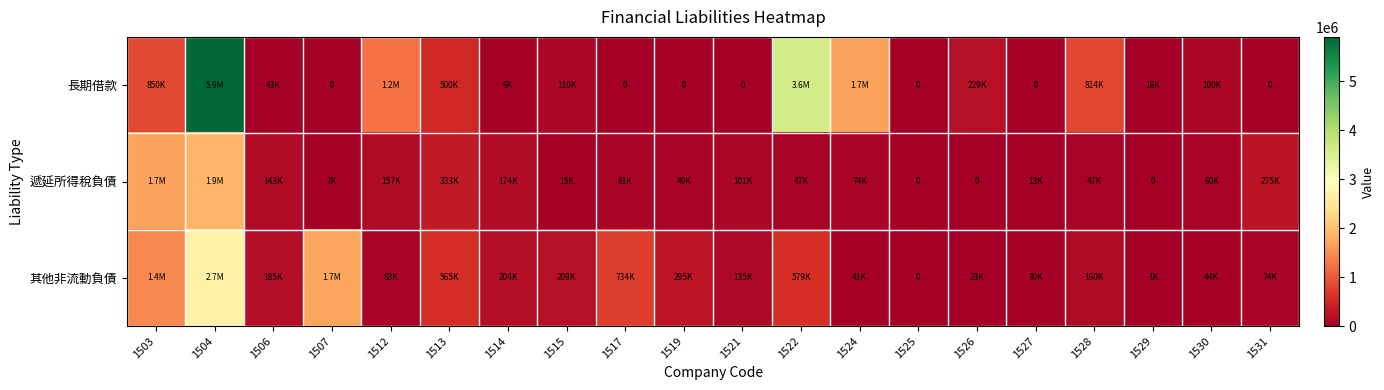

Which category has the highest value across all series?

1504